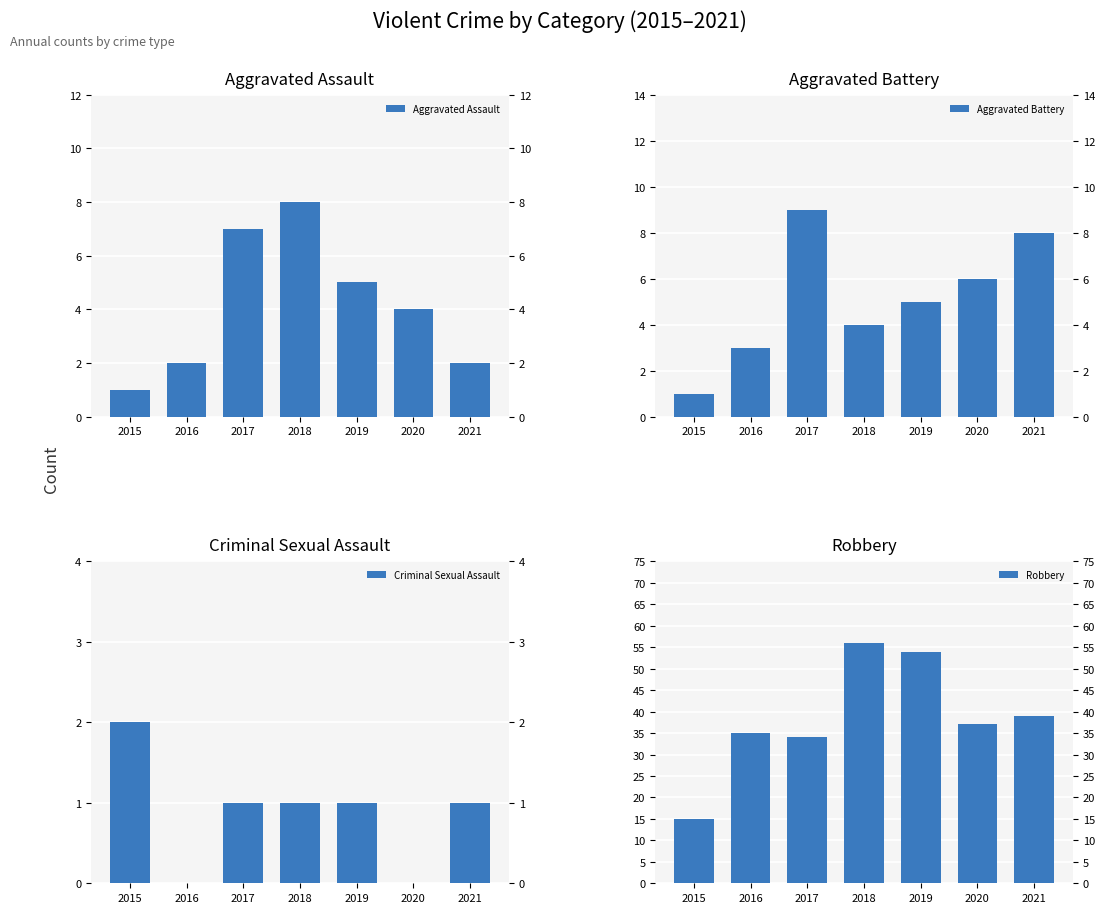

Reading left to right, extract all data points from this chart.

Aggravated Assault: 2015=1	2016=2	2017=7	2018=8	2019=5	2020=4	2021=2
Aggravated Battery: 2015=1	2016=3	2017=9	2018=4	2019=5	2020=6	2021=8
Criminal Sexual Assault: 2015=2	2016=0	2017=1	2018=1	2019=1	2020=0	2021=1
Robbery: 2015=15	2016=35	2017=34	2018=56	2019=54	2020=37	2021=39